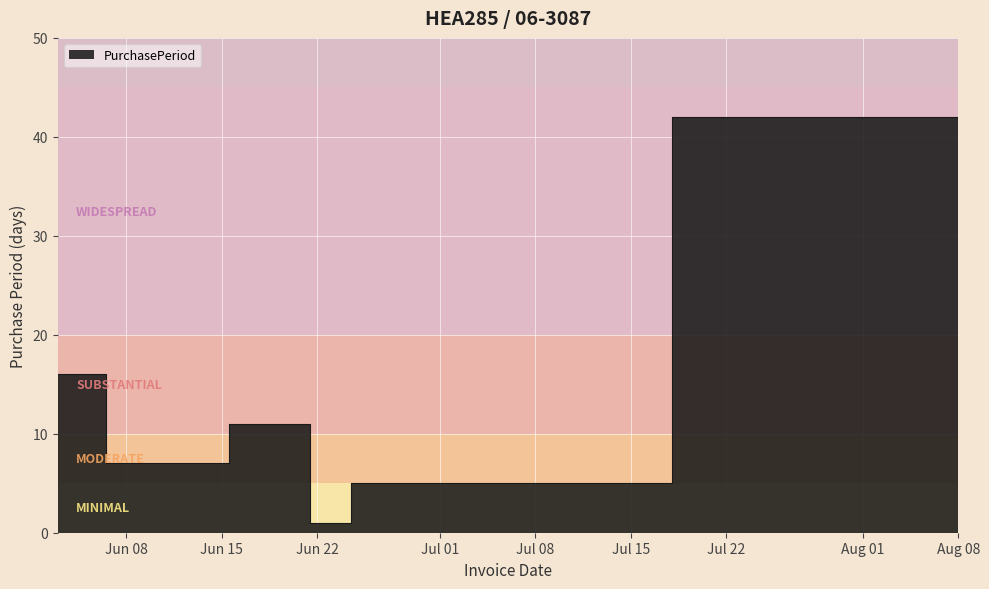

The value at 2016-06-27 is 8. True or false?

False